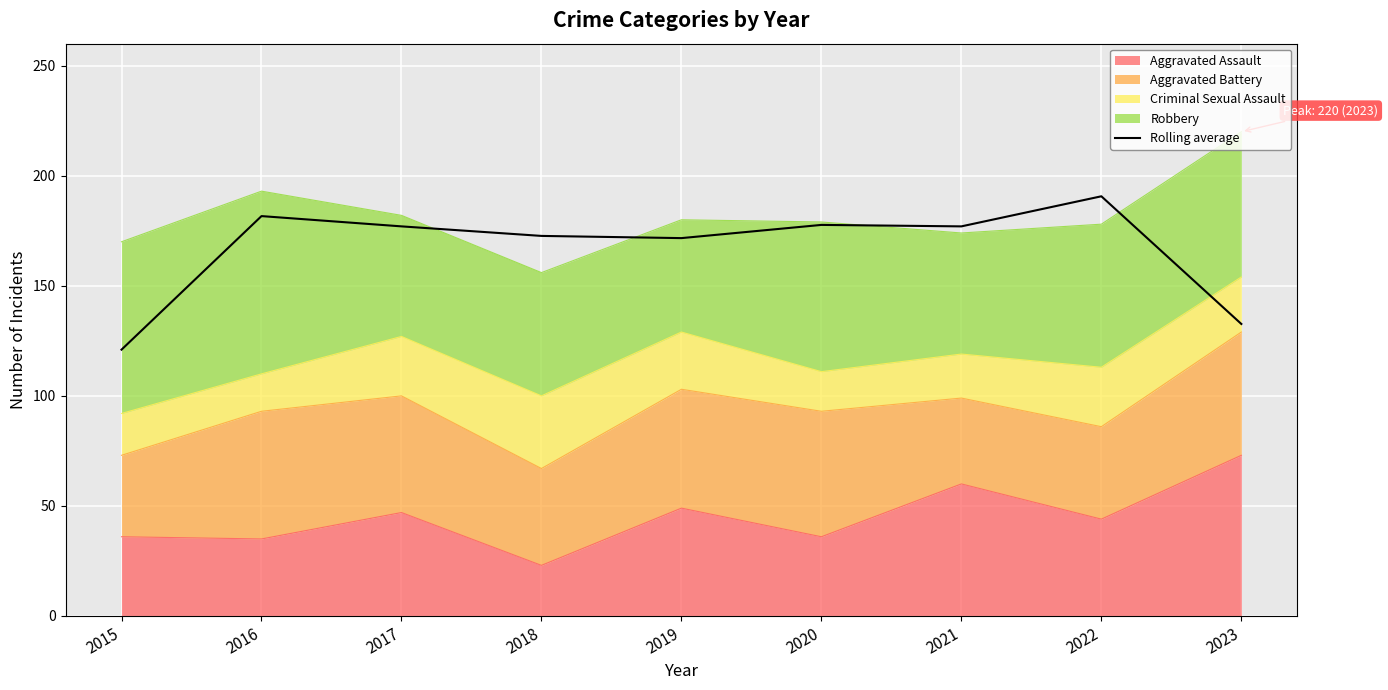

What is the change in value from 2020 to 2021?

-0.7